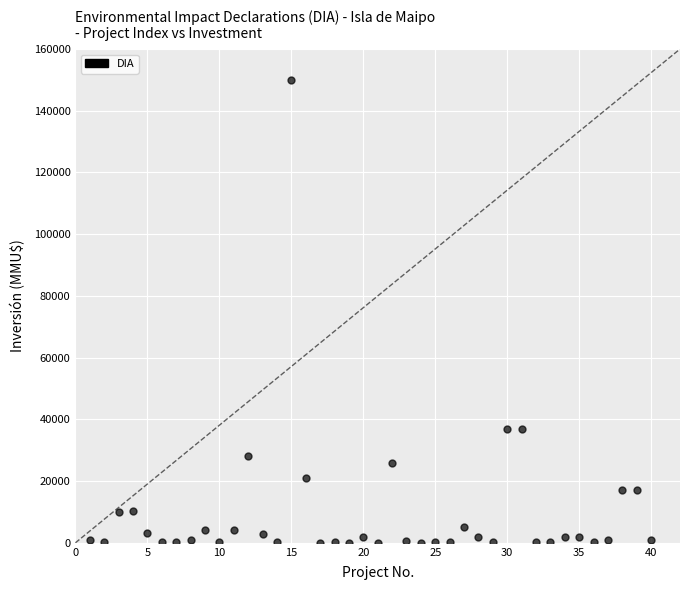

What is the range of X values (max minus min)?

39